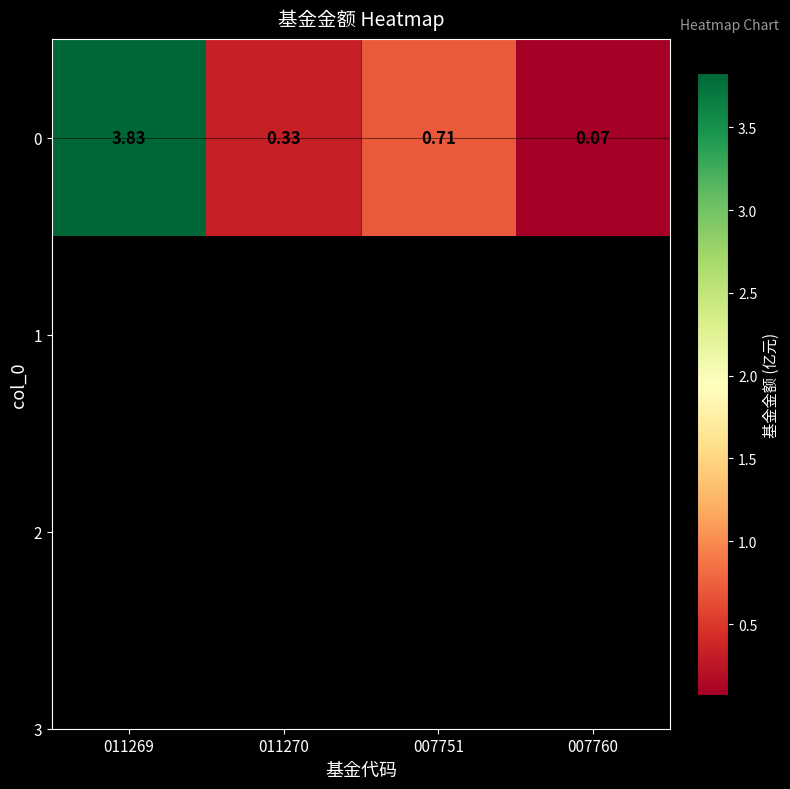

What is the approximate value at 011269?

3.8